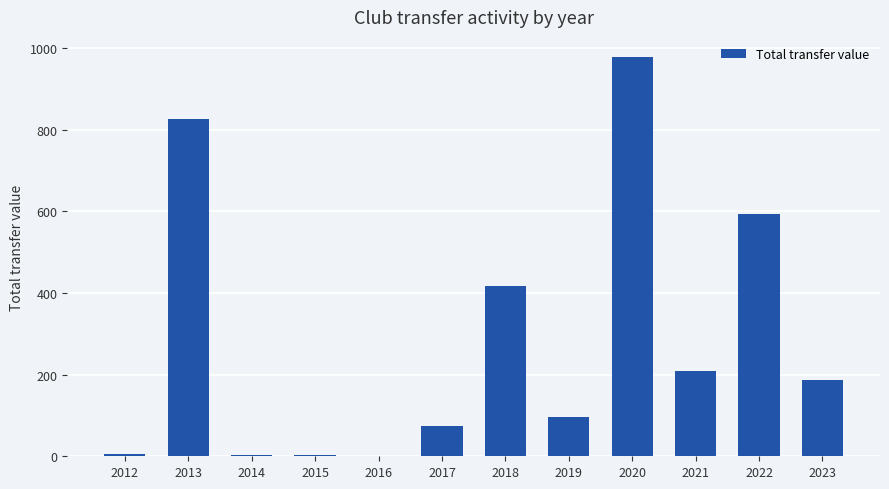

The value at 2013 is 1482. True or false?

False